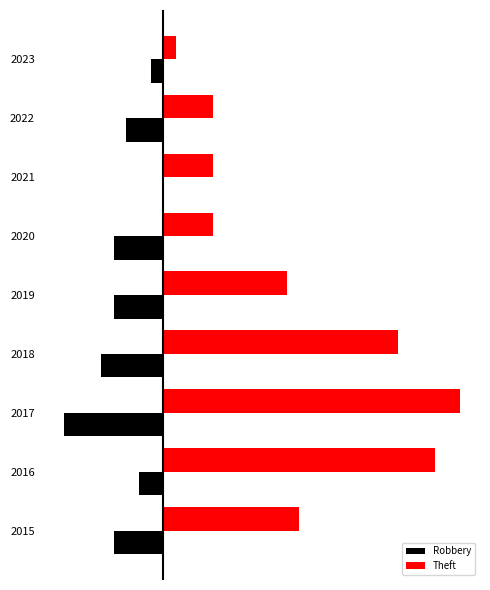

What are all the series names shown in the legend?

Robbery, Theft